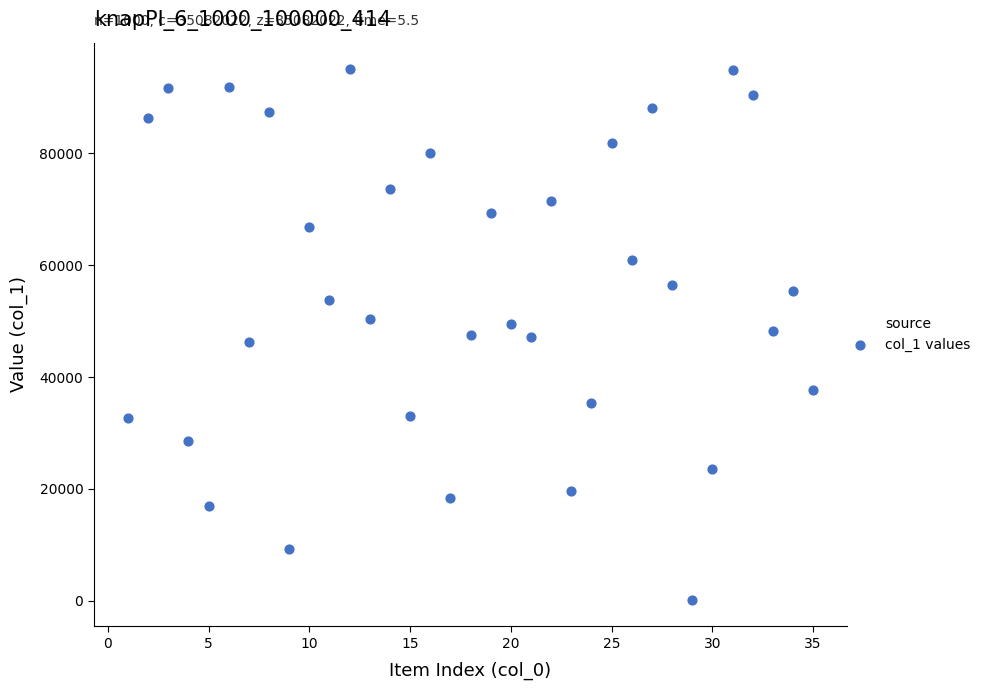

What is the range of Y values (max minus min)?

94818